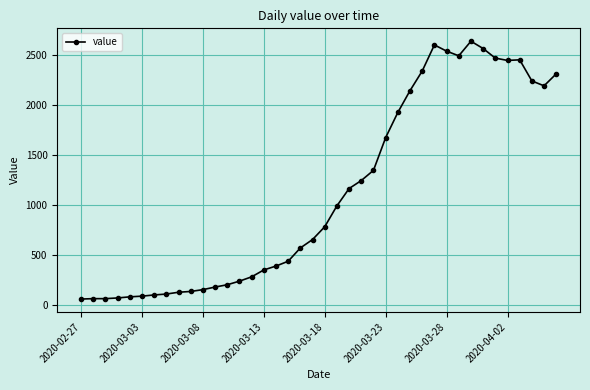

What is the minimum value shown in the chart?

61